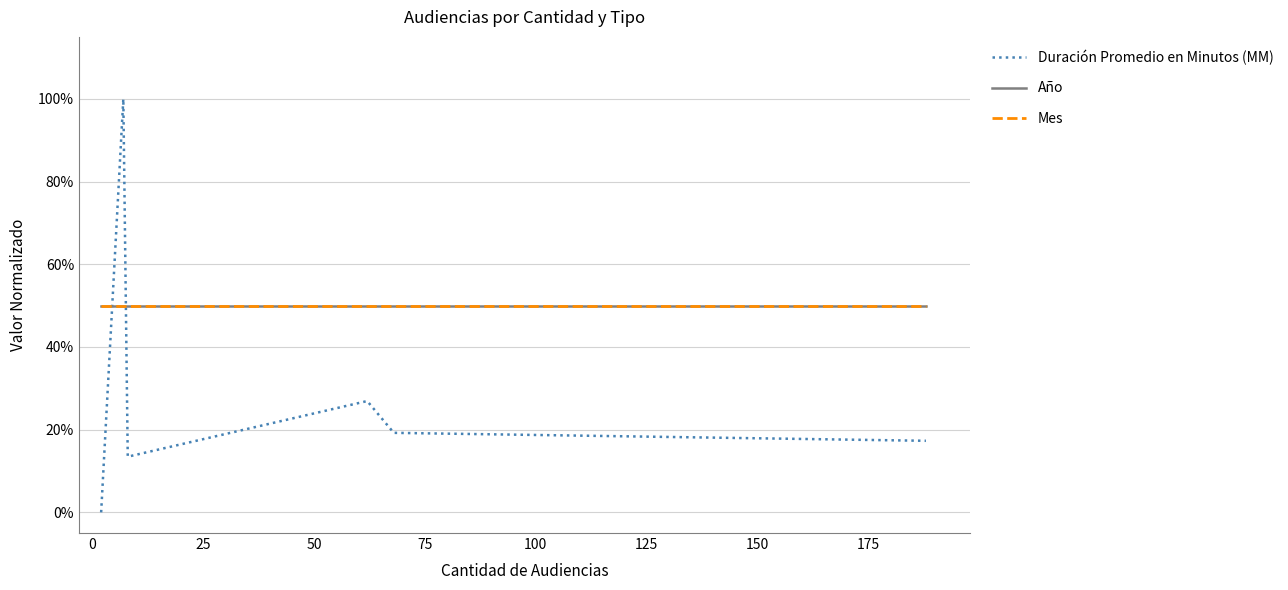

What is the maximum value shown in the chart?

1.0